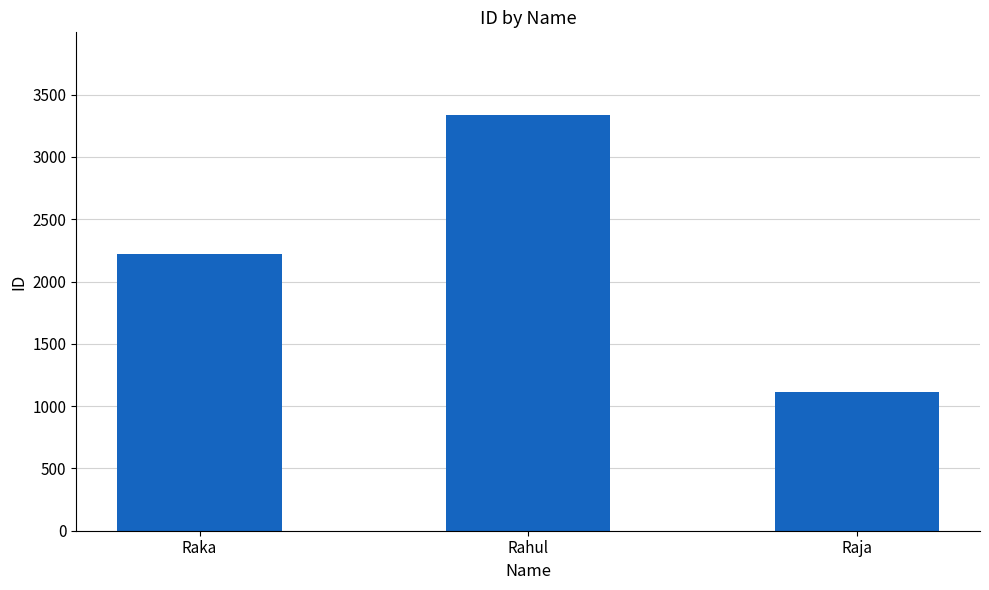

Rank the categories by value from lowest to highest.

Raja, Raka, Rahul